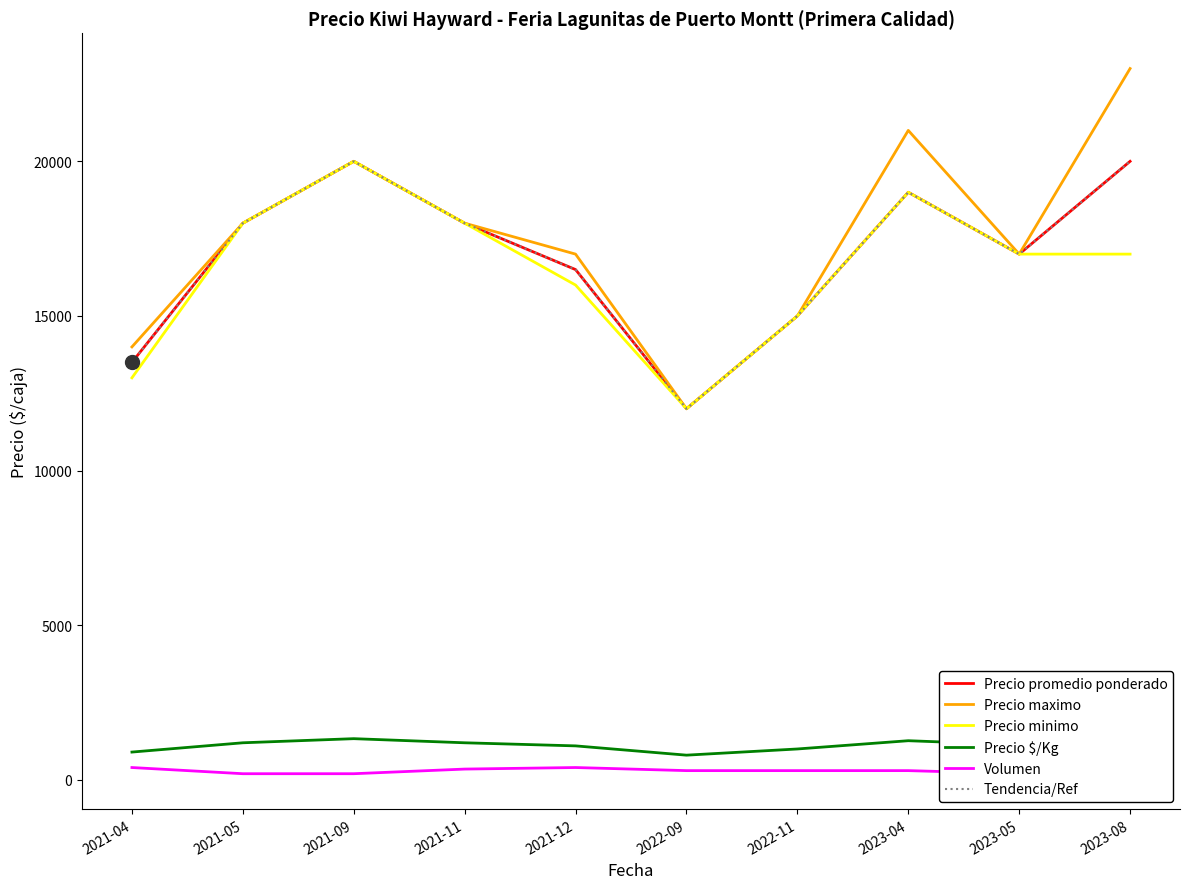

Count the Tendencia/Ref values in the range 15000 to 19000.

6